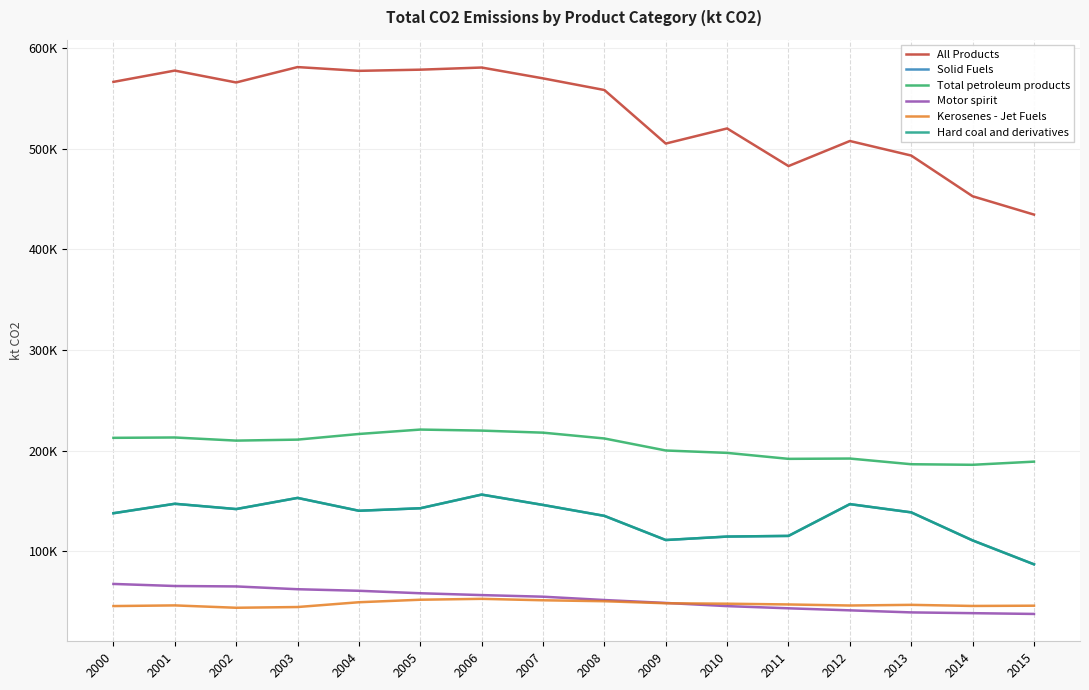

Does the chart display data point markers on the line(s)?

No